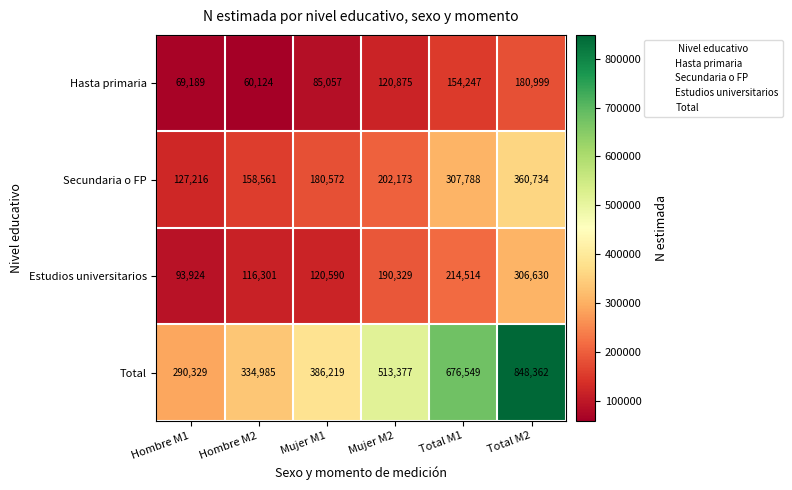

What is the spread (max minus min) of values at Mujer M1?

301162